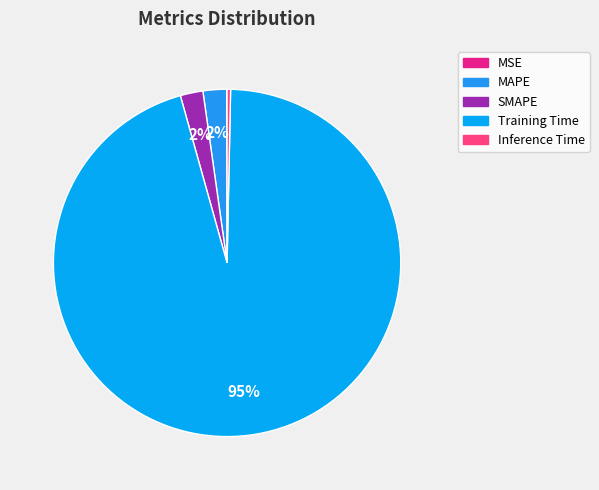

Which has a higher value, MAPE or SMAPE?

MAPE